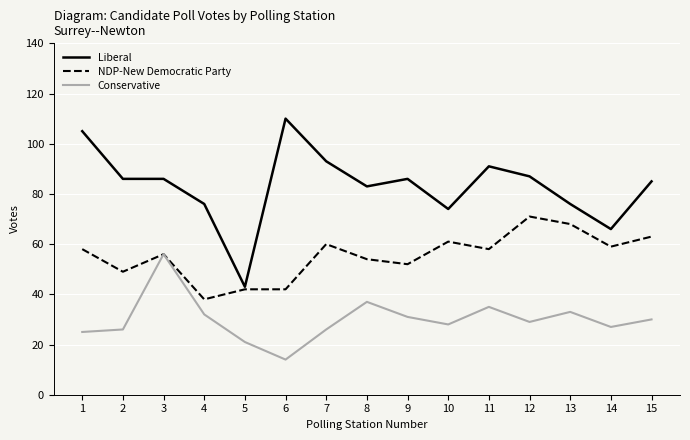

Is this an area chart (filled region under the line)?

No